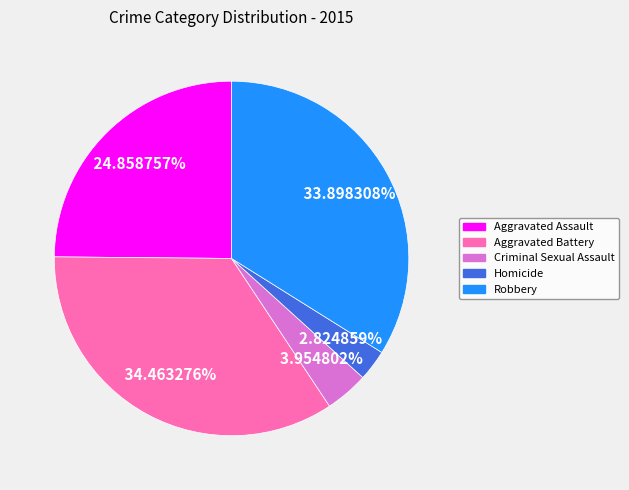

To the nearest percent, what is the difference between the largest and smallest slice percentages?

32%